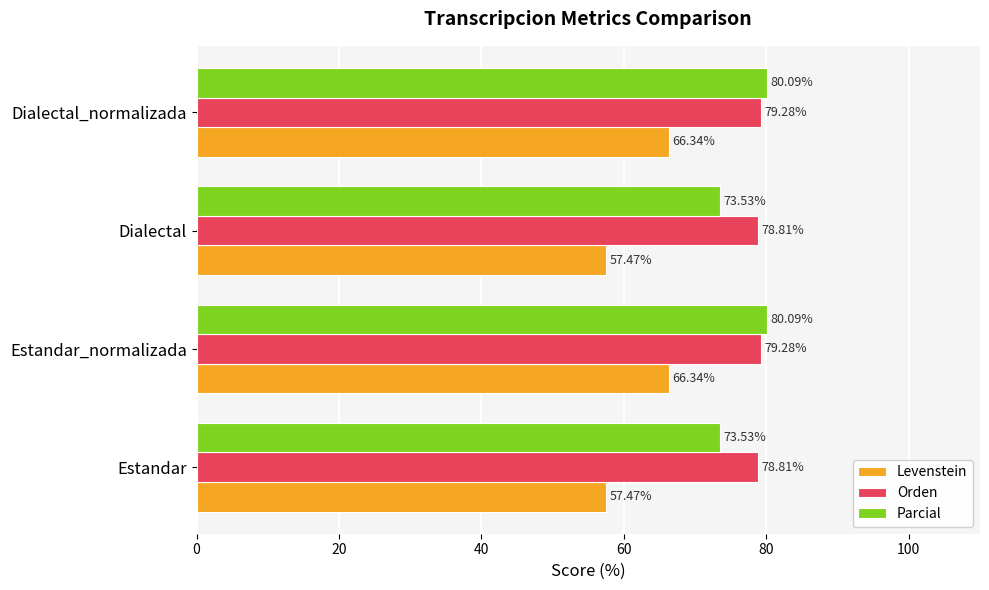

At how many categories does at least one series exceed 63?

4